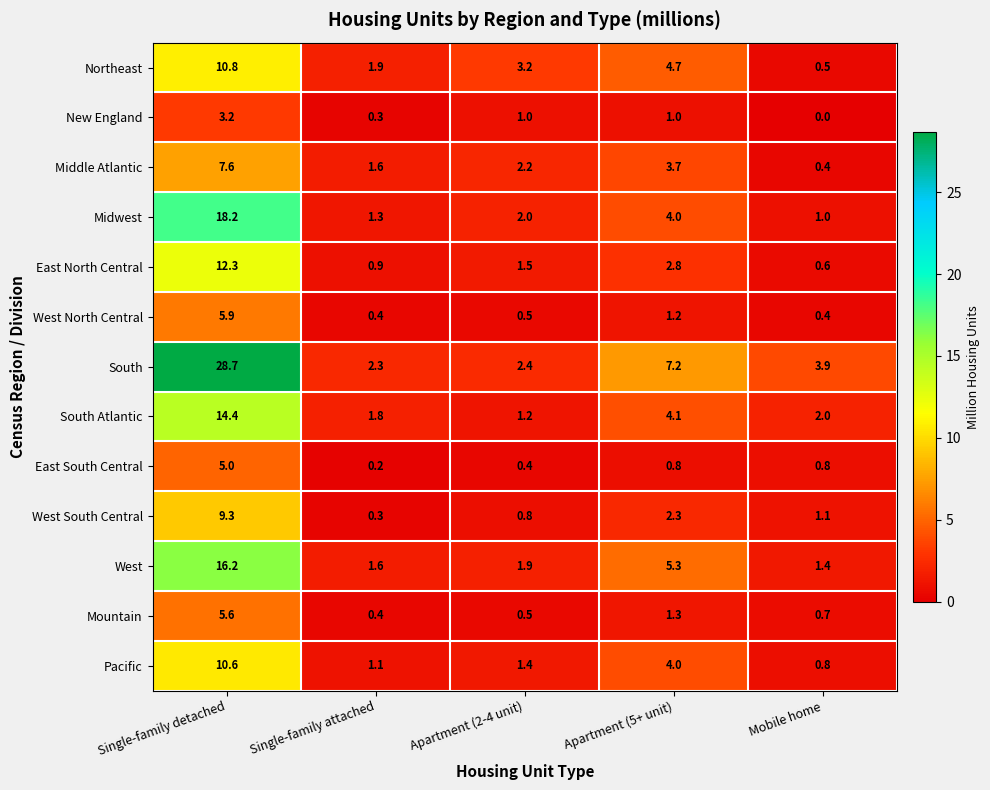

At which category does the chart reach its peak across all series?

Single-family detached